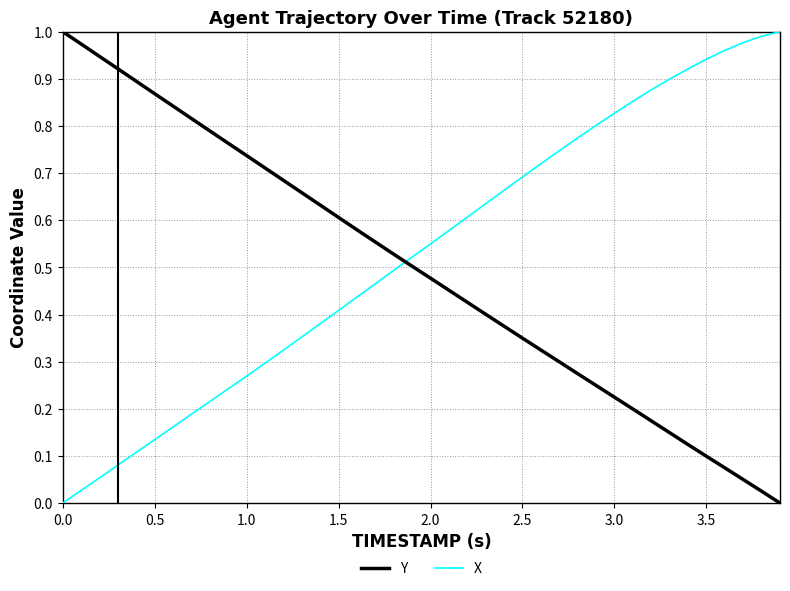

Does the chart display data point markers on the line(s)?

No